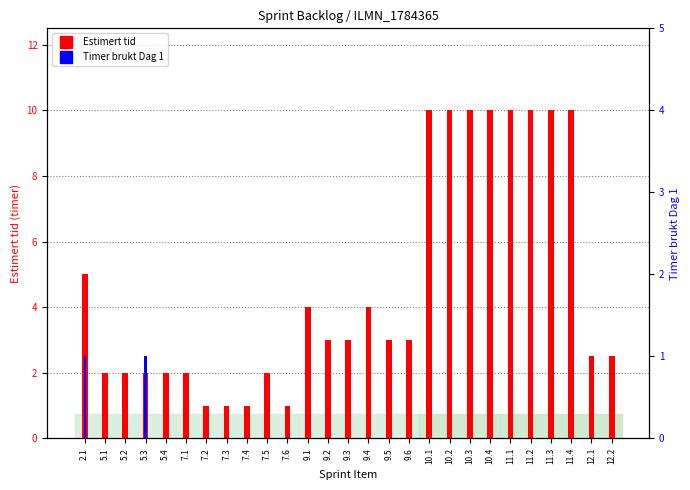

Where does the Estimert tid series first go above 3?

2.1